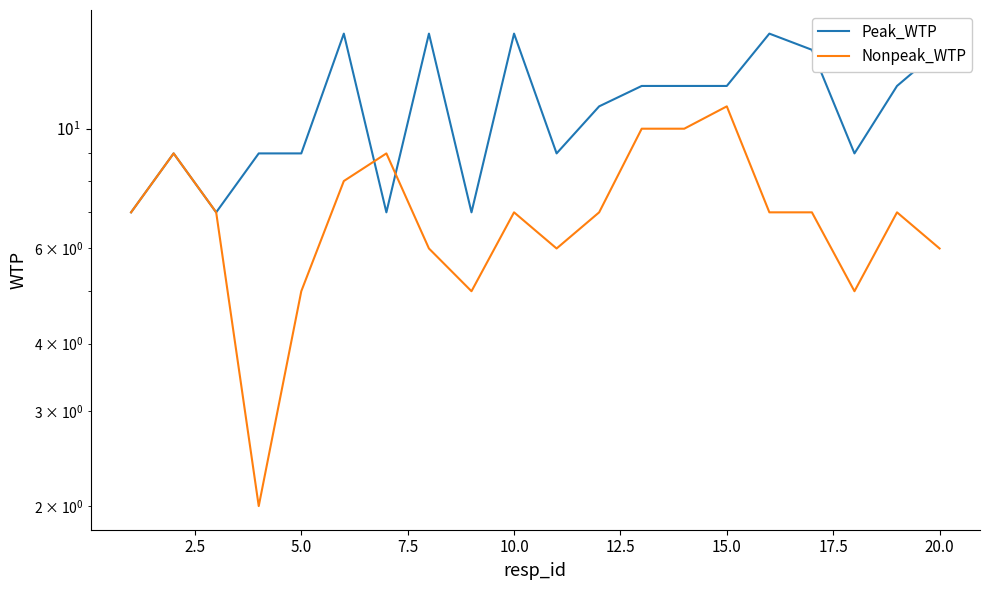

True or false: Peak_WTP and Nonpeak_WTP cross at least once.

True